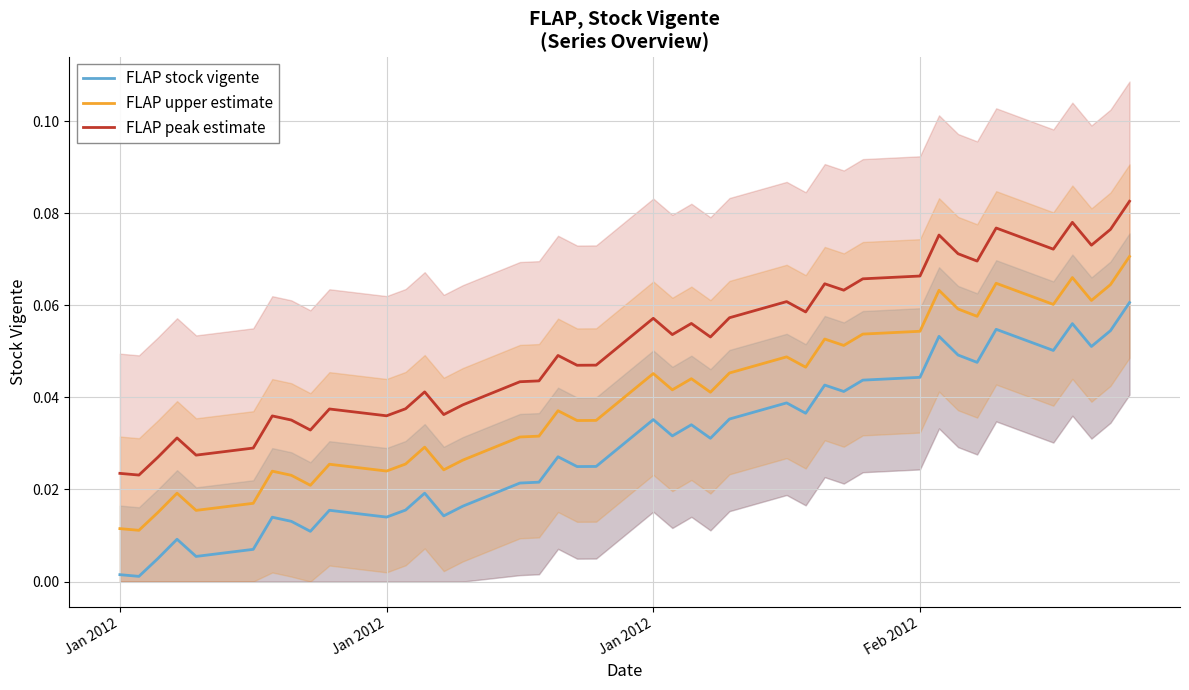

List the series in order of their overall mean, lowest first.

FLAP stock vigente, FLAP upper estimate, FLAP peak estimate